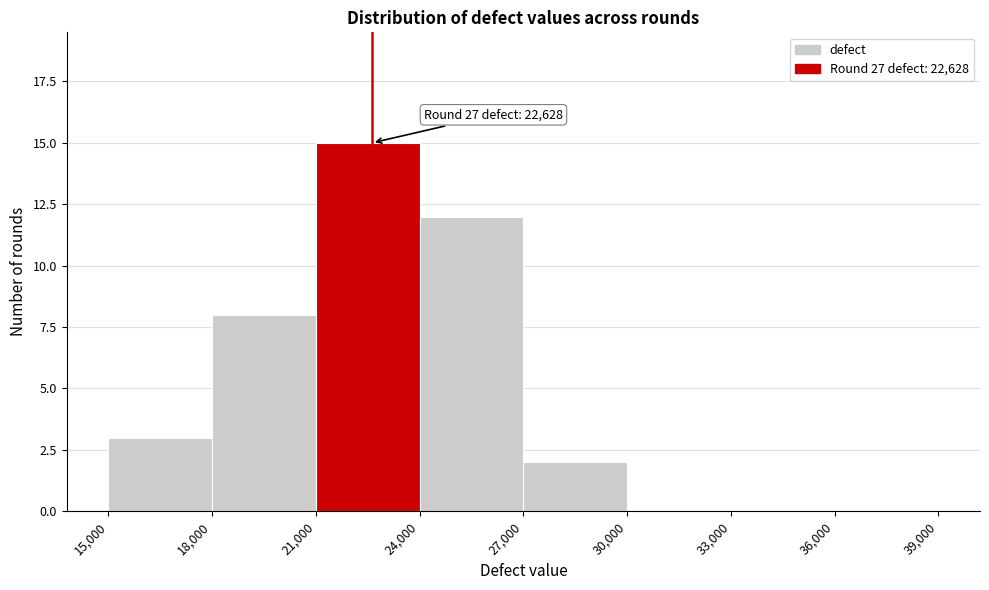

Over which range of the x-axis is the bar tallest?

21,000 to 24,000